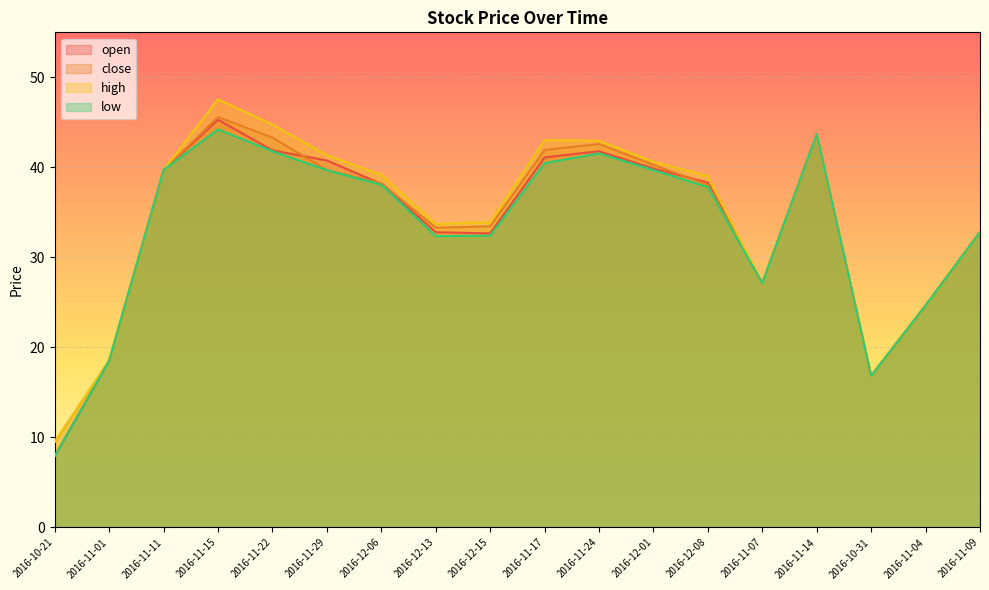

The open series shows 27.3 at 2016-11-29. True or false?

False